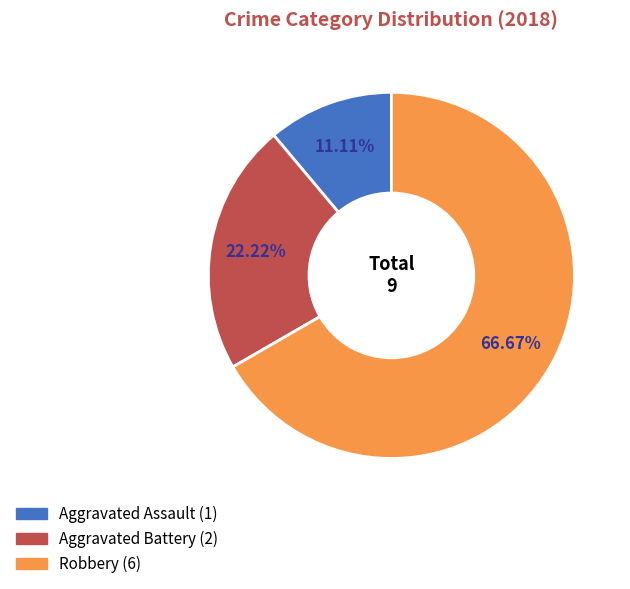

Between Aggravated Battery and Aggravated Assault, which is larger?

Aggravated Battery